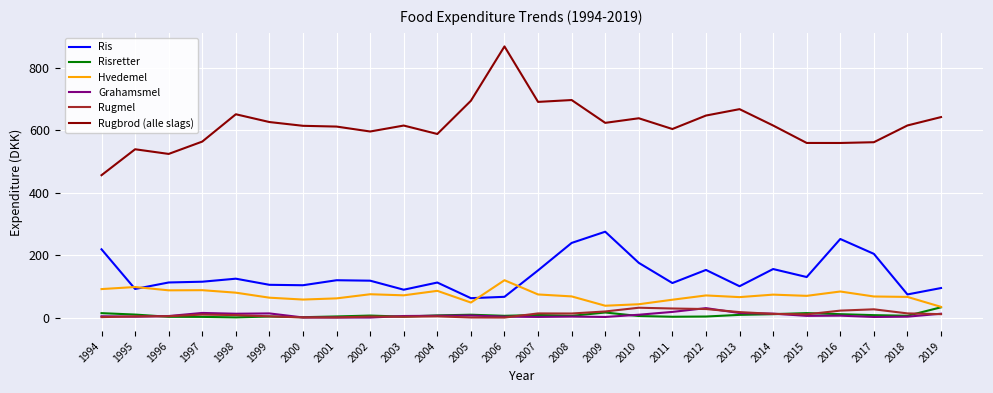

True or false: Ris has a value of 155.8 at 2014.

True